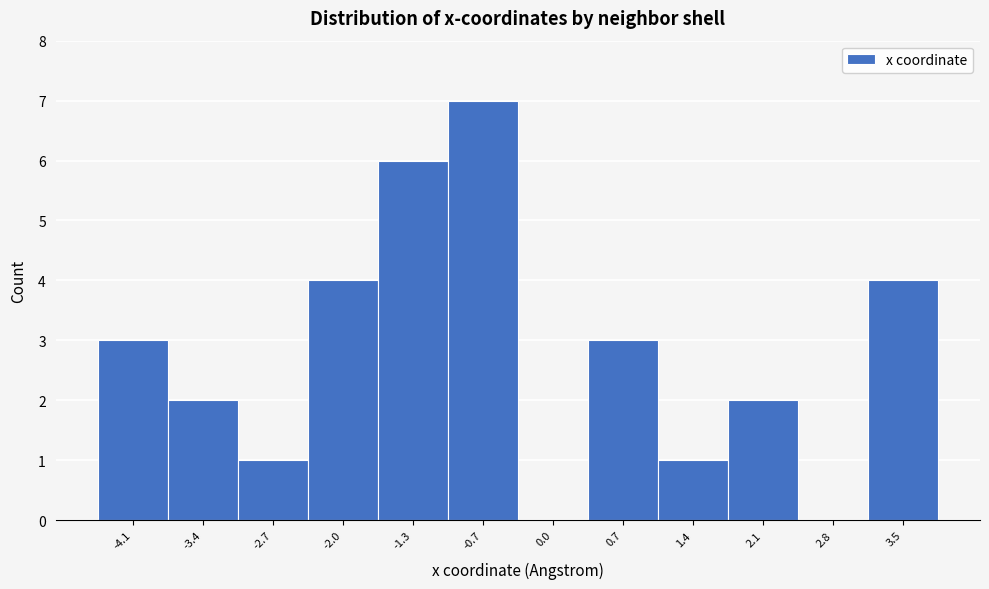

Reading left to right, transcribe all the data shown in this chart.

-4.1=3	-3.4=2	-2.7=1	-2.0=4	-1.3=6	-0.7=7	0.0=0	0.7=3	1.4=1	2.1=2	2.8=0	3.5=4